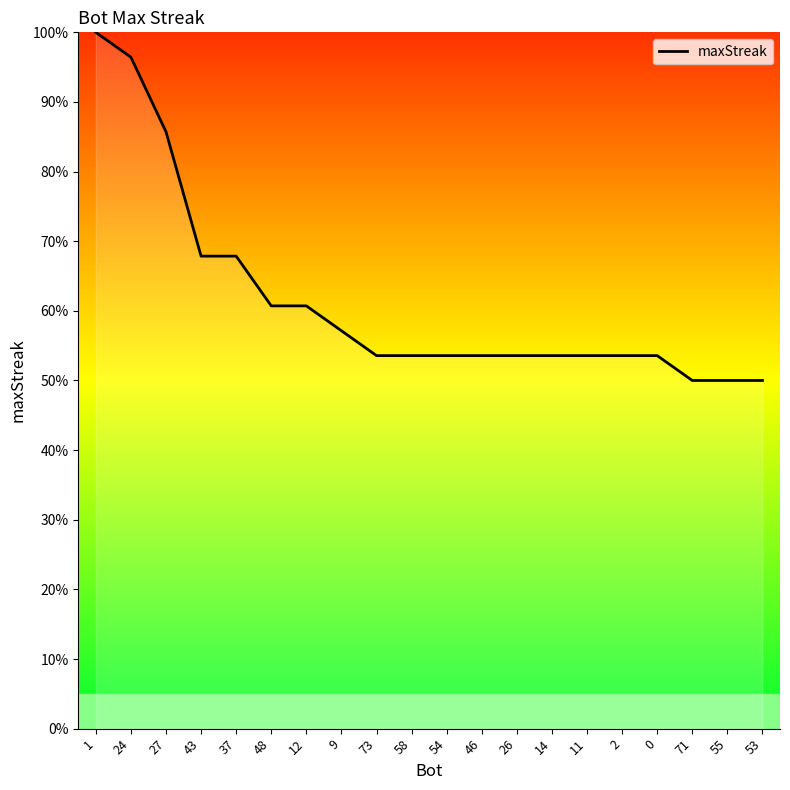

What is the difference between the maximum and minimum values?

50.0